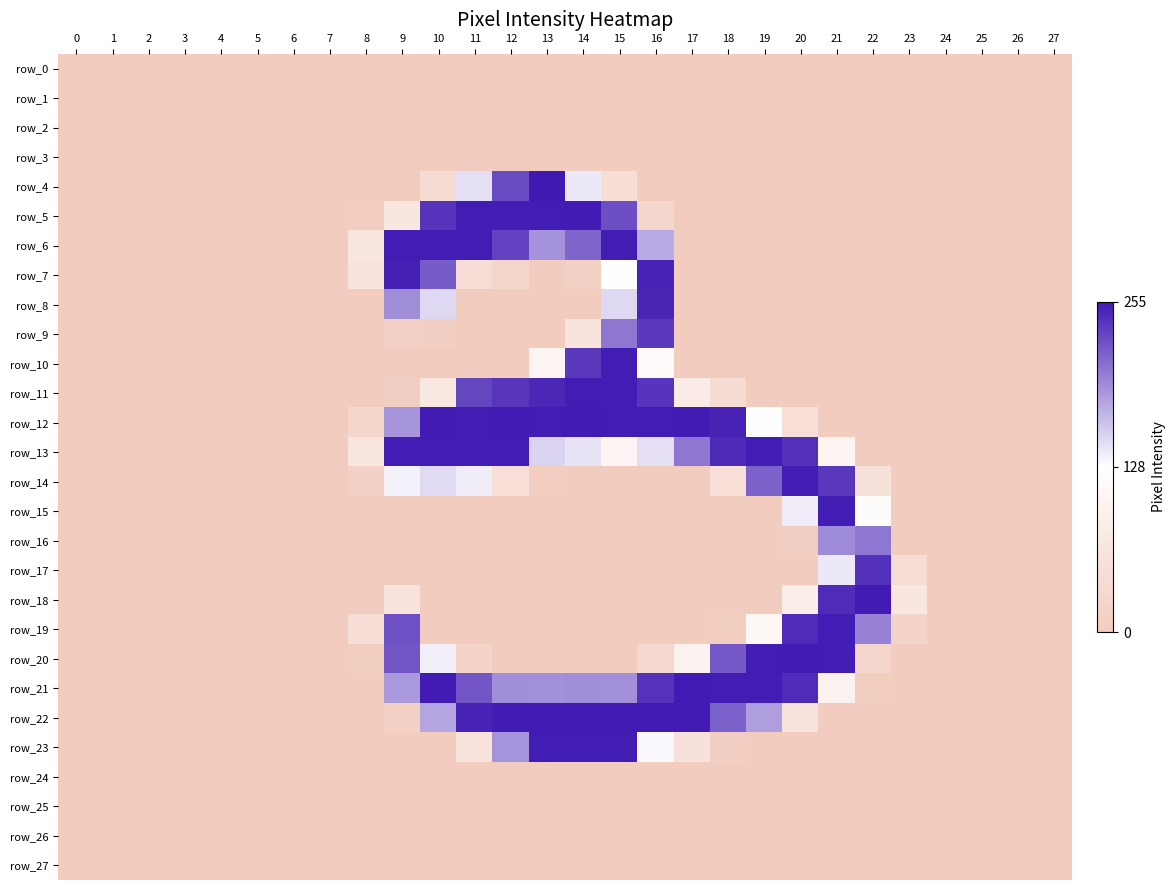

What is the sum of all row_23 values?

4.7